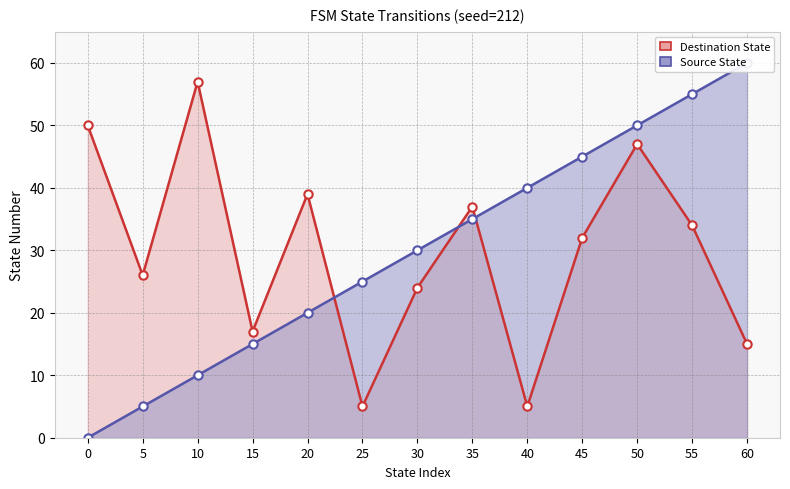

True or false: Destination State has more than 0 interior local peaks.

True